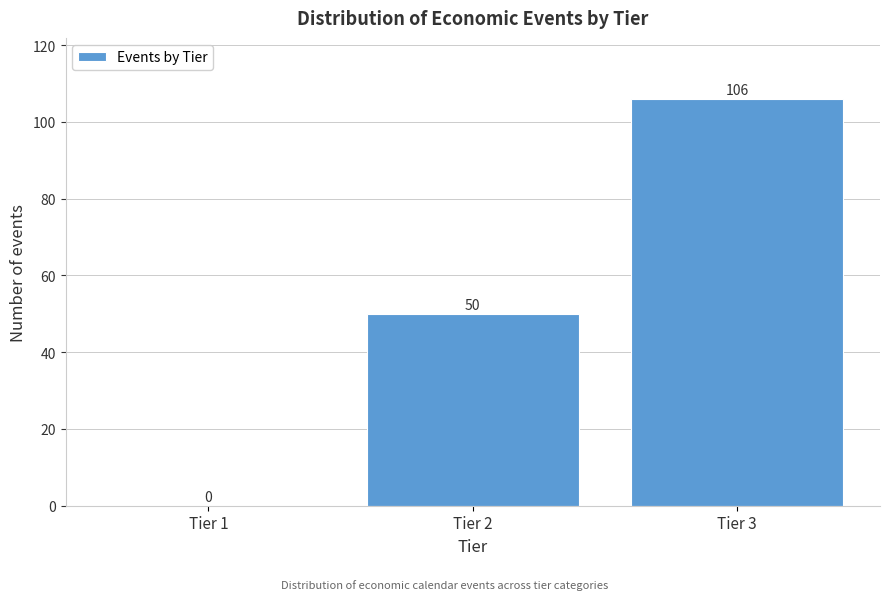

Reading left to right, what are all the values shown in this chart?

Tier 1=0	Tier 2=50	Tier 3=106